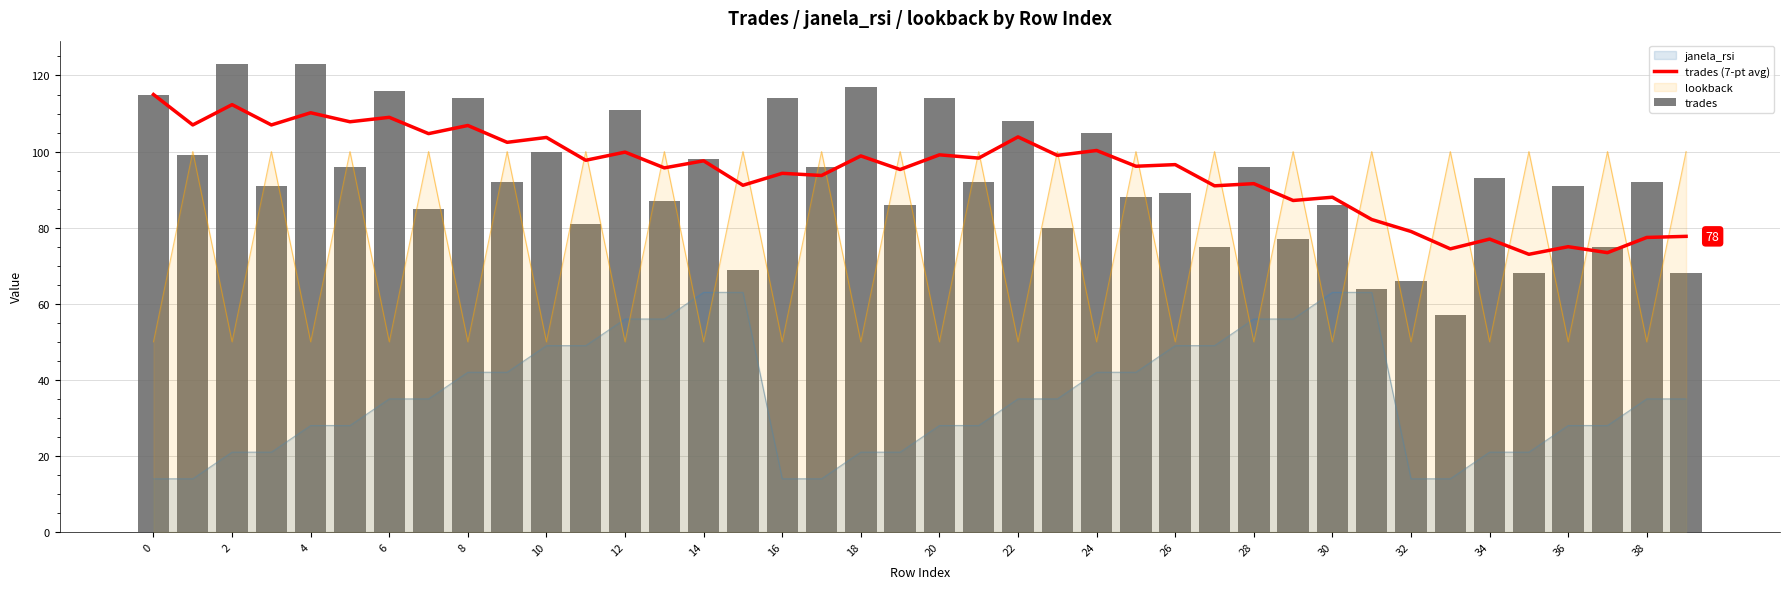

What is the average value of the trades (7-pt avg) series?

94.8